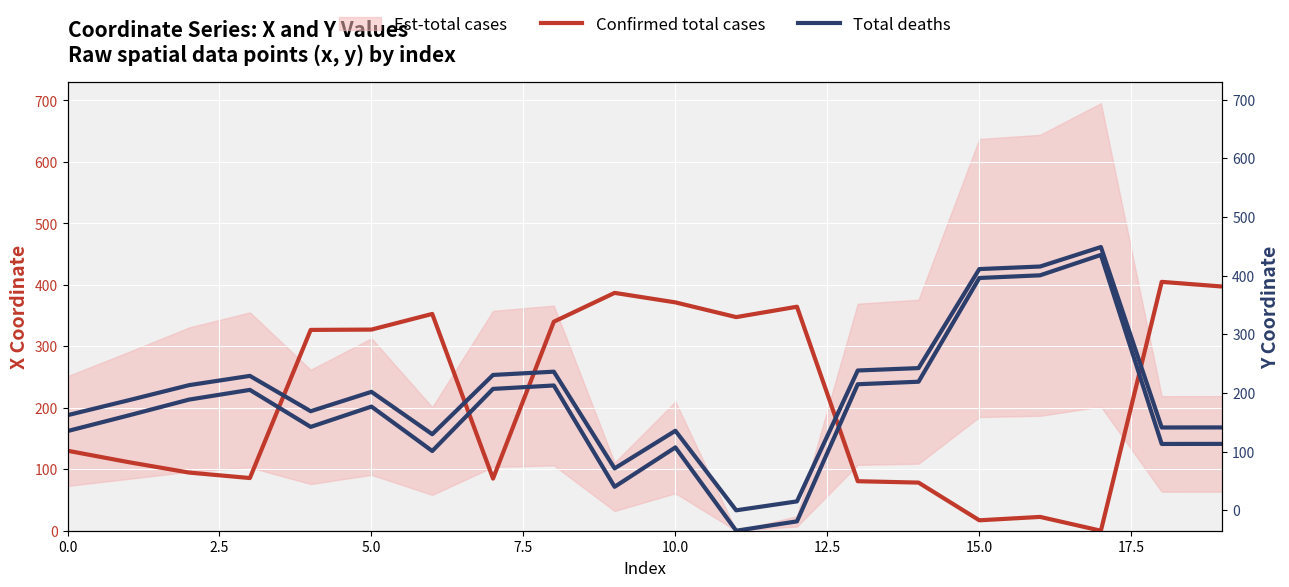

Which series has the widest spread of values?

Total deaths